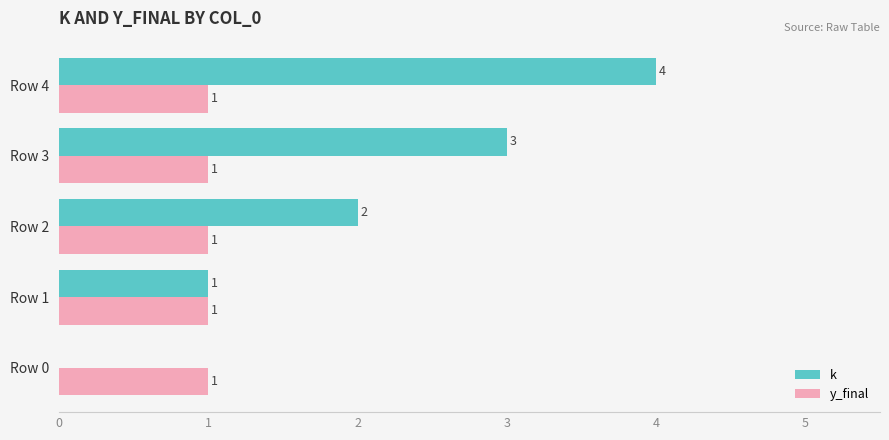

The value of k at Row 4 is 4. True or false?

True